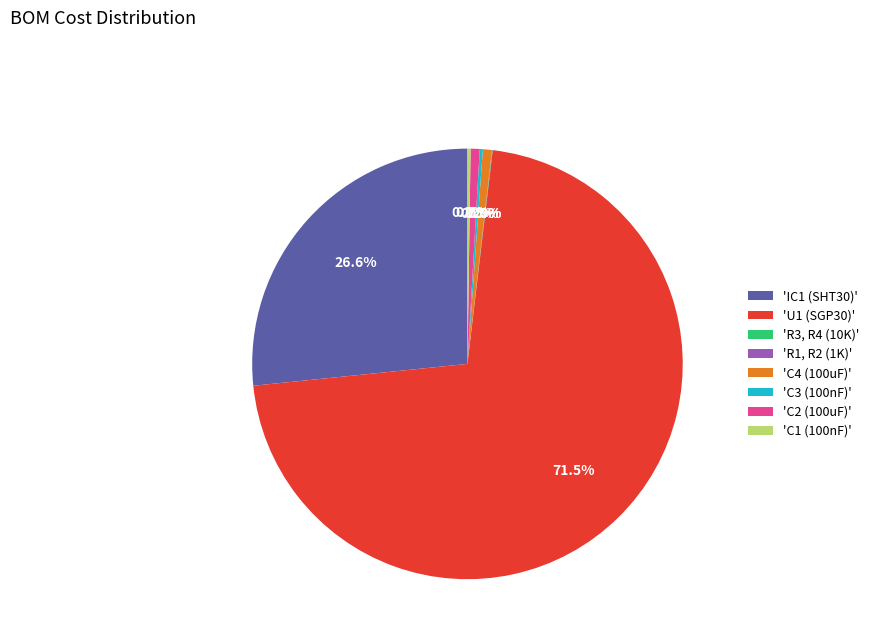

What is the largest slice in the pie chart?

'U1 (SGP30)'